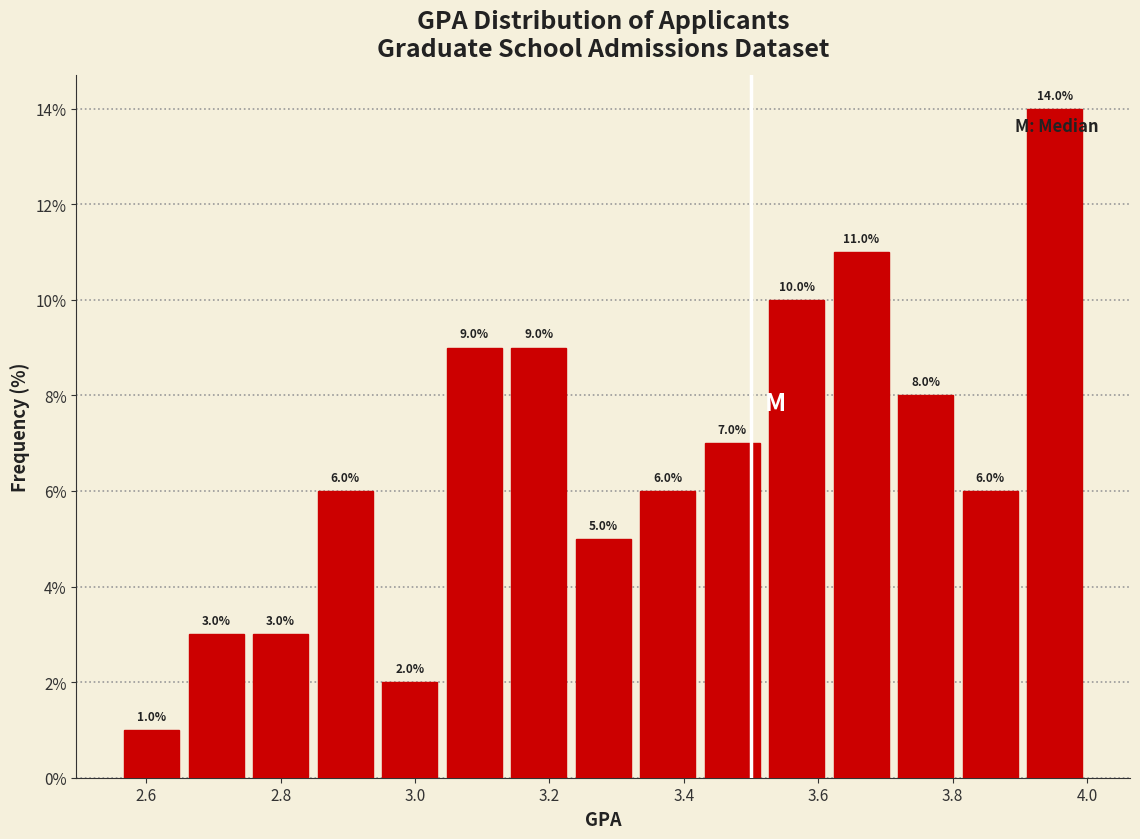

Over which range of the x-axis is the bar tallest?

3.904 to 4.000